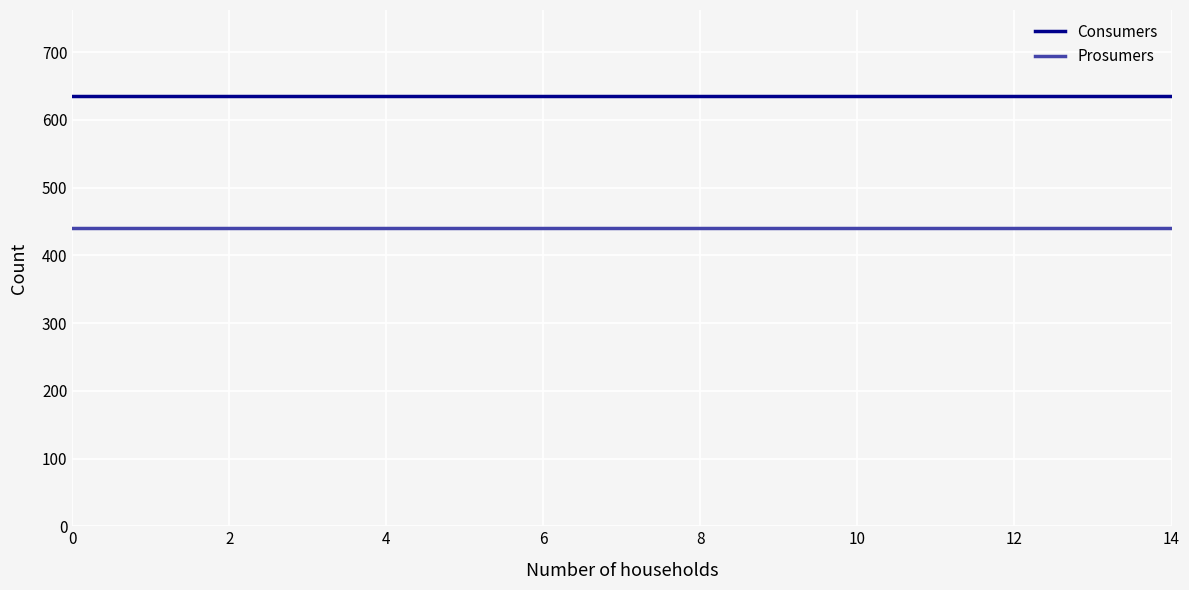

True or false: Prosumers and Consumers intersect in this chart.

False